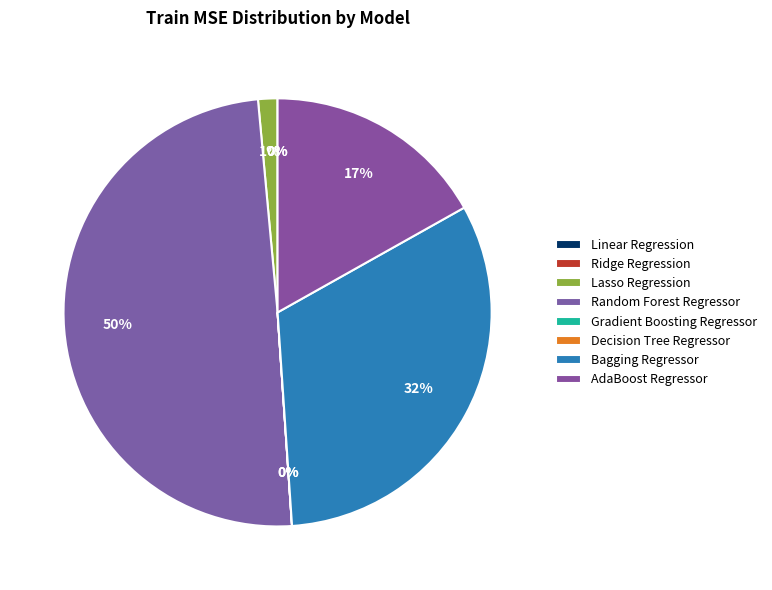

The Decision Tree Regressor slice represents 1% of the pie. True or false?

False